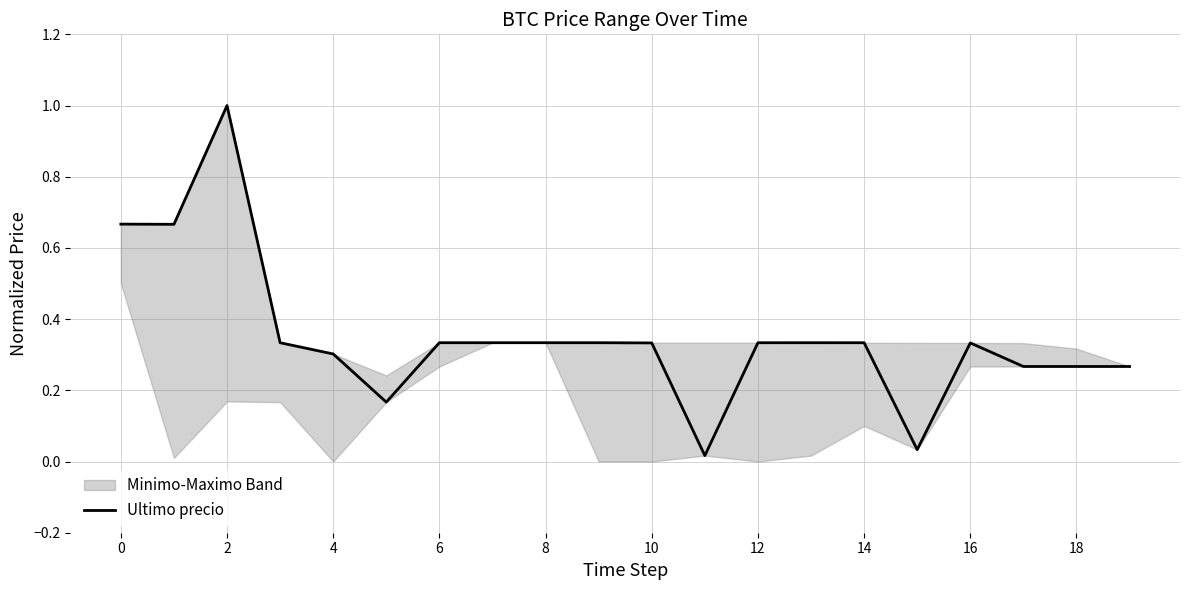

What is the average value?

0.3